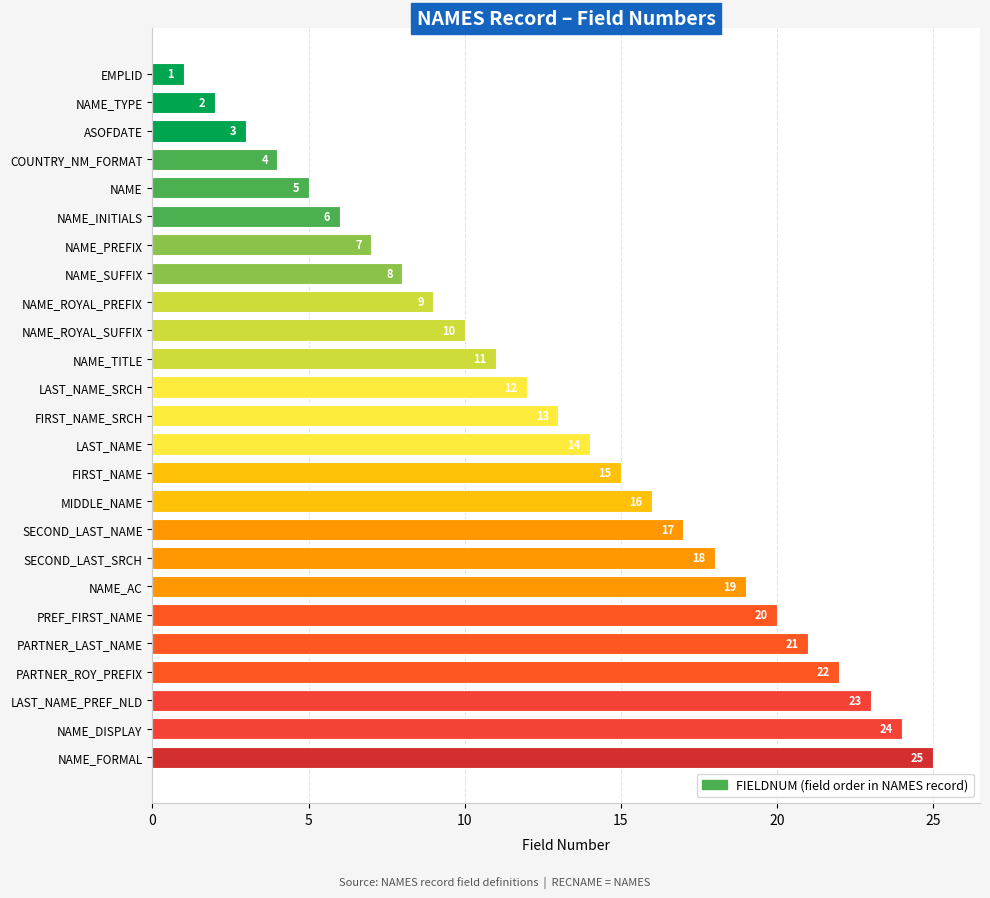

How many series are shown in this chart?

1